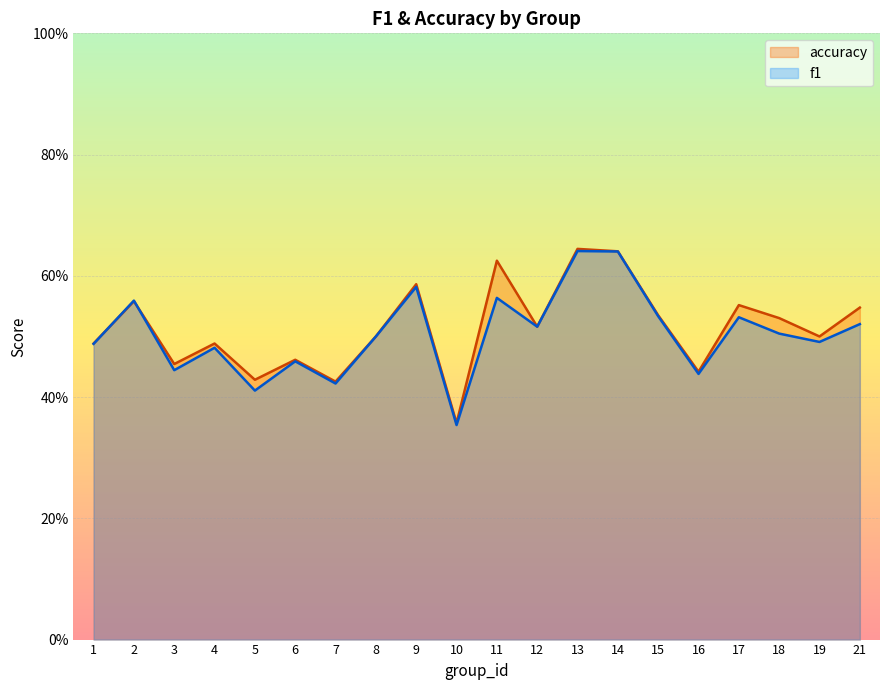

How many interior local valleys does the f1 series have?

7